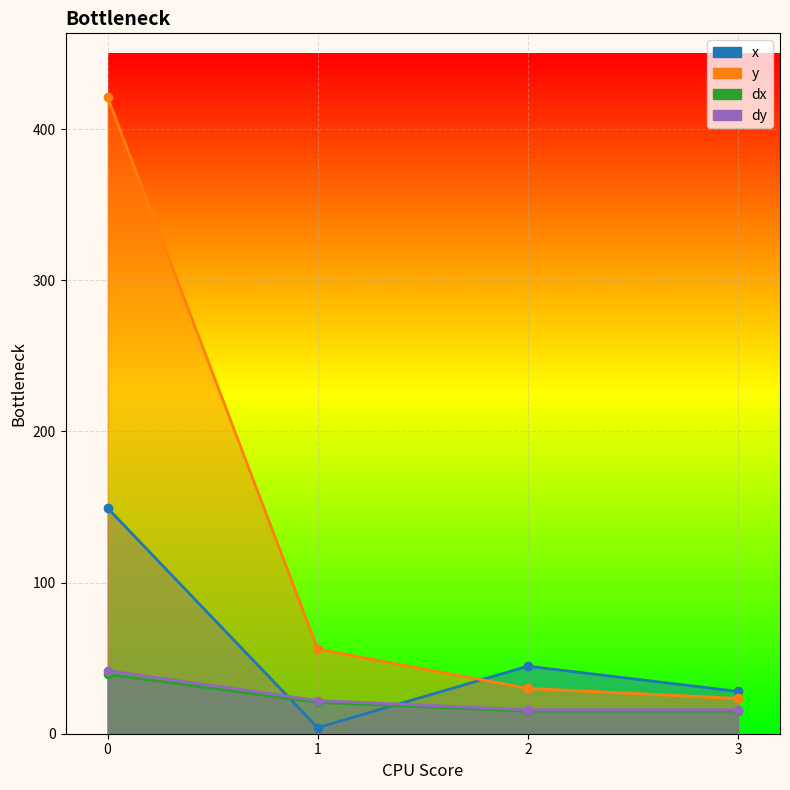

At how many categories does at least one series exceed 374?

1